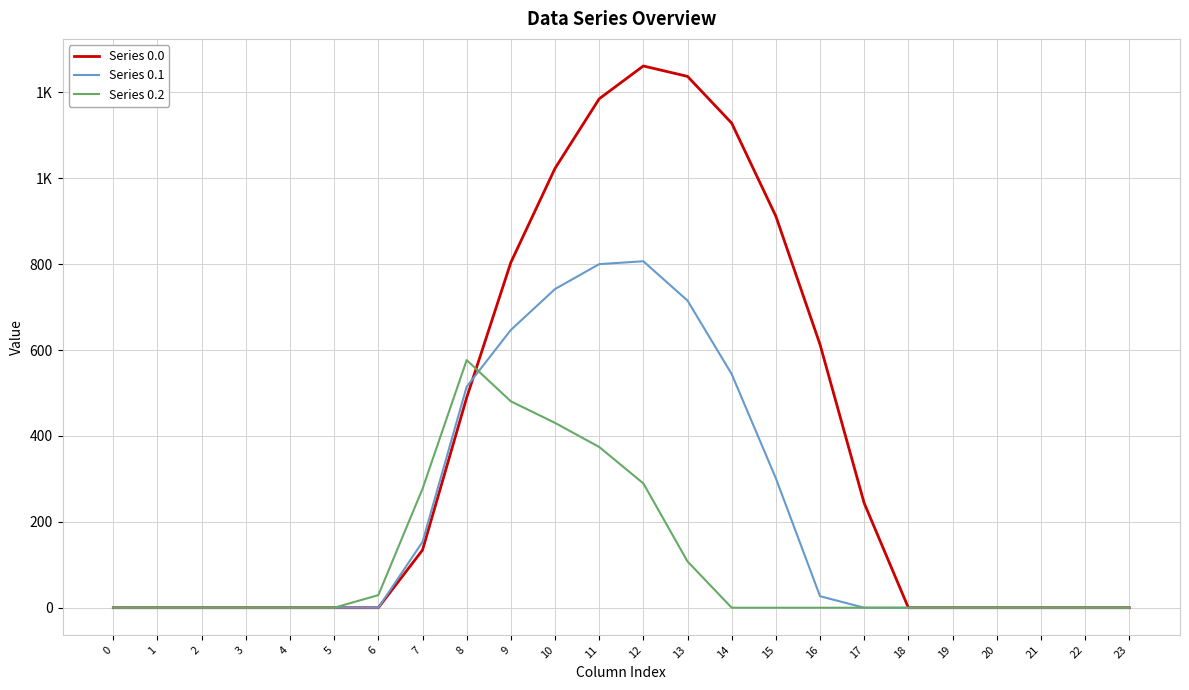

At which category is the sum across all series the highest?

11